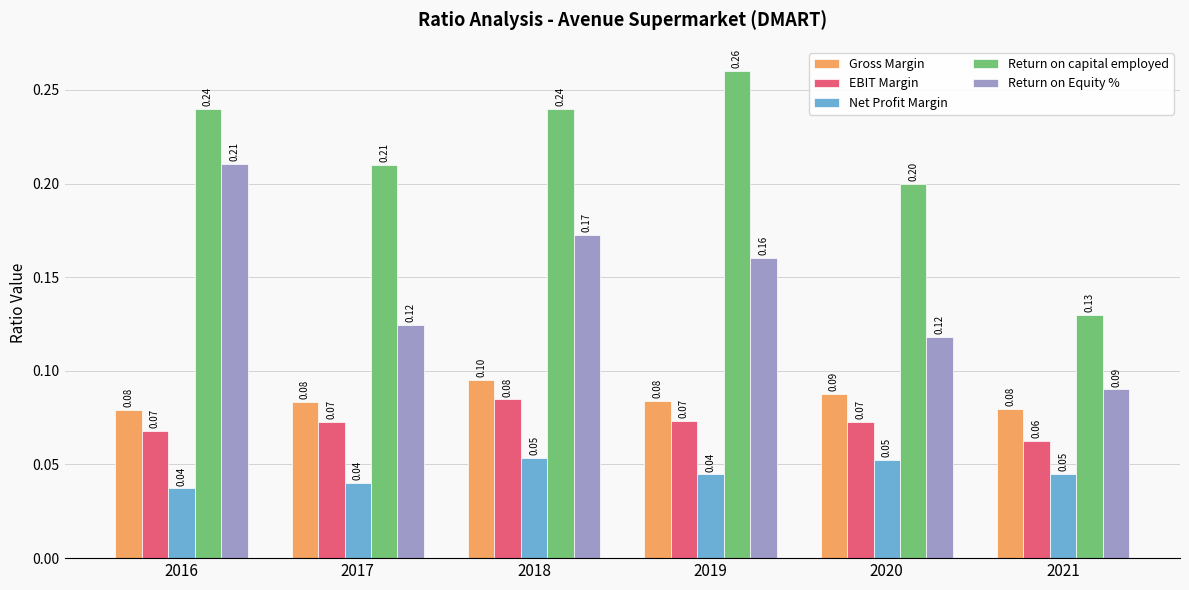

What is the sum of all Return on capital employed values?

1.3